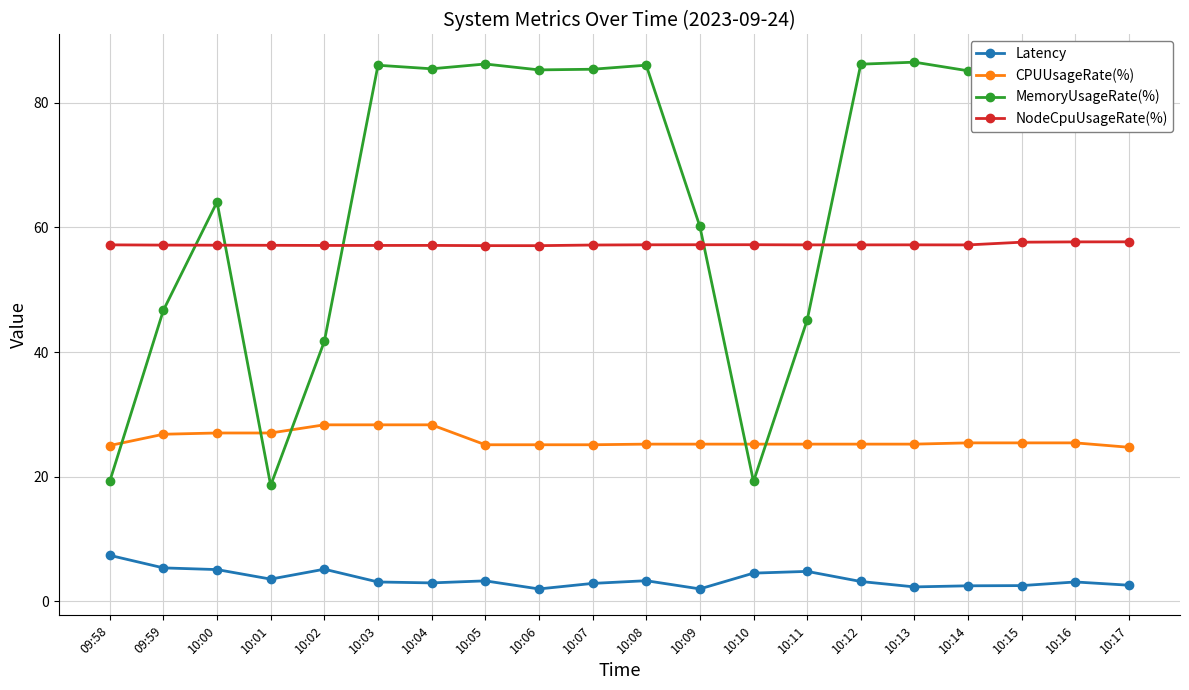

What is the spread (max minus min) of values at 10:13?

84.2